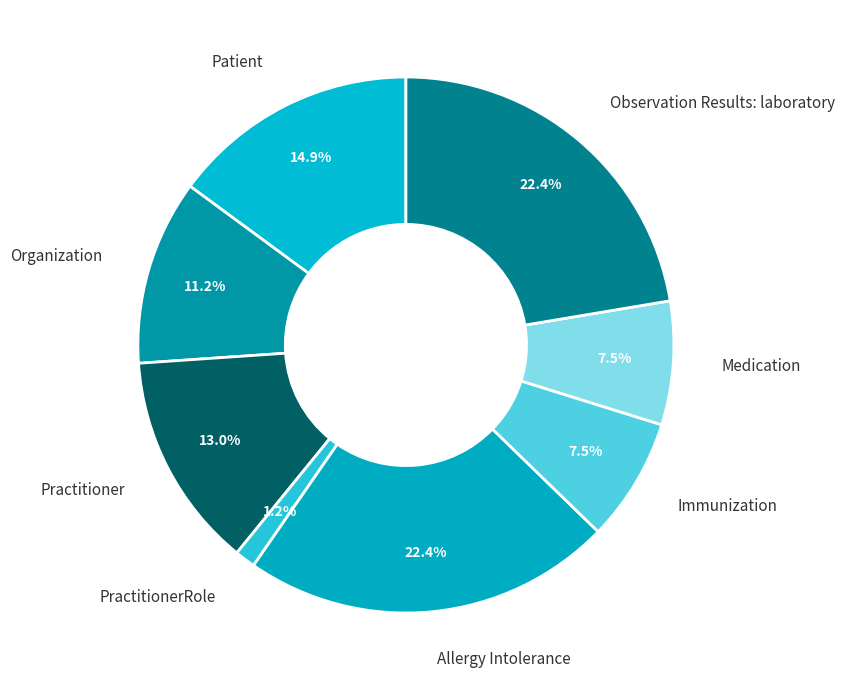

What is the smallest slice in the pie chart?

PractitionerRole